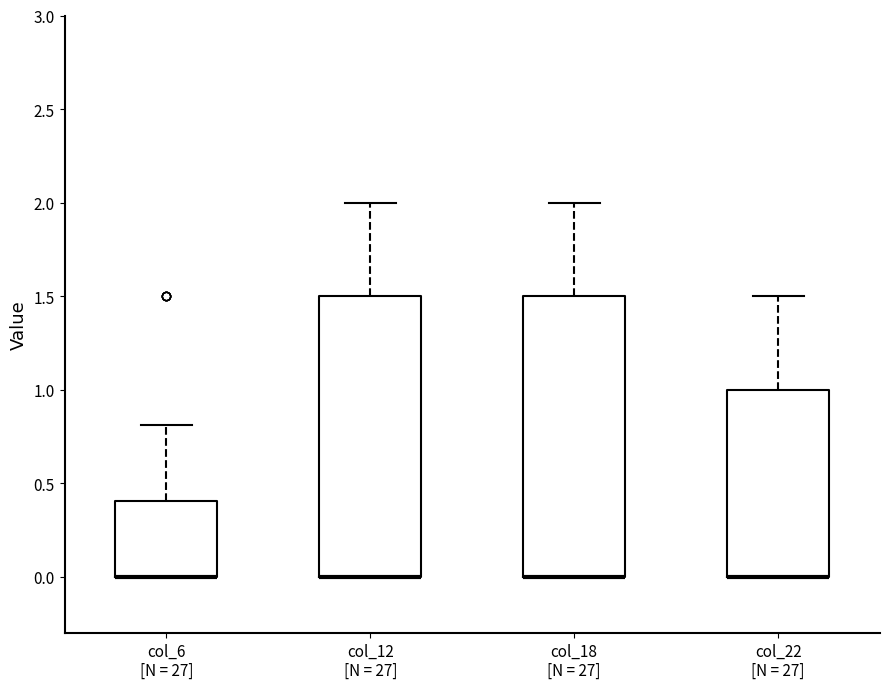

Where is the lower edge of the box for col_12 [N = 27] on the y-axis? The values are not printed on the chart, so give them approximately, as read against the axis.

0.0